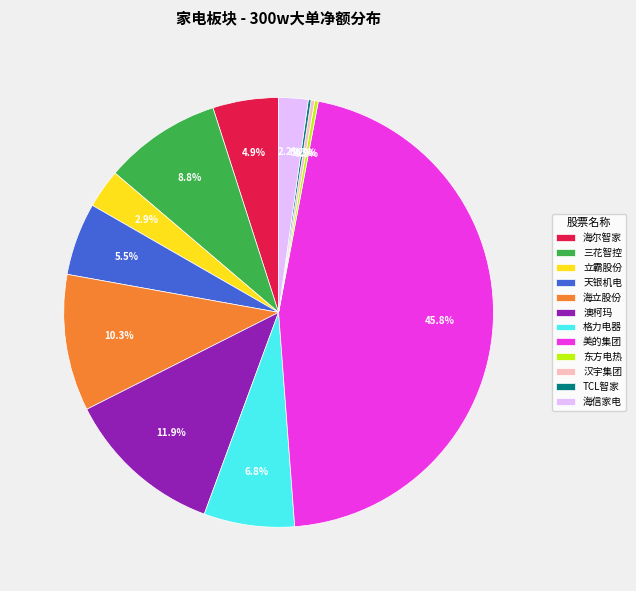

What portion of the pie excludes 三花智控?

91.2%